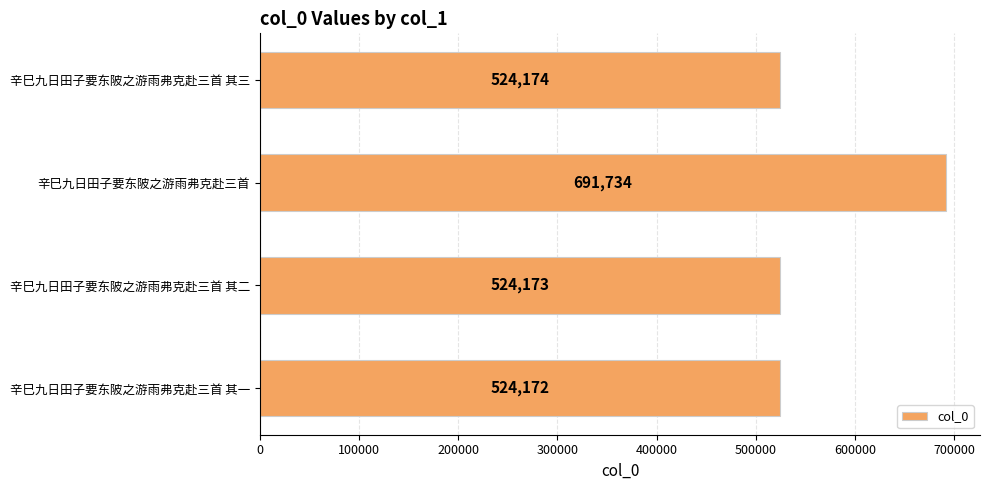

What is the average value?

566063